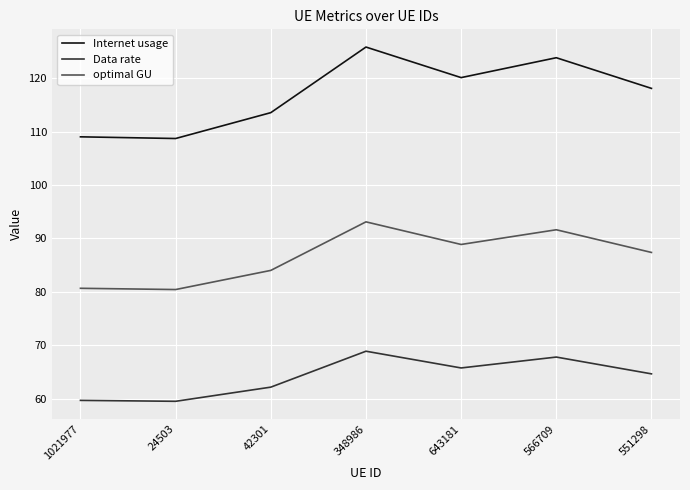

What is the difference between the maximum and minimum values in the Data rate series?

9.4